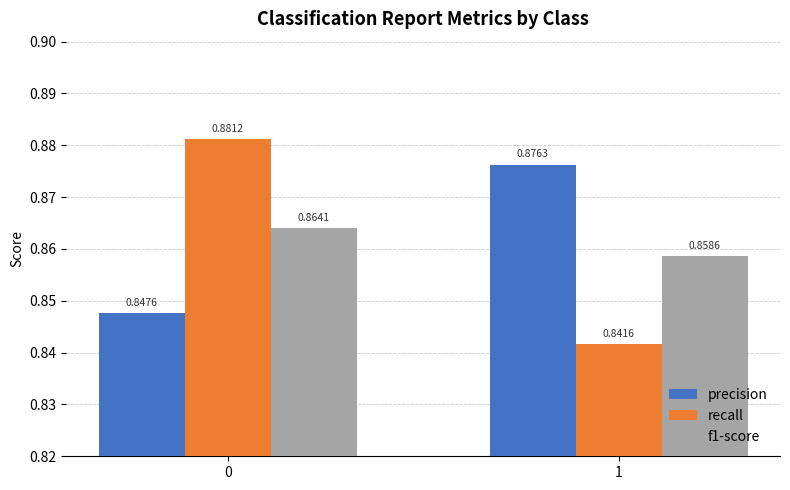

Which series has the widest spread of values?

recall